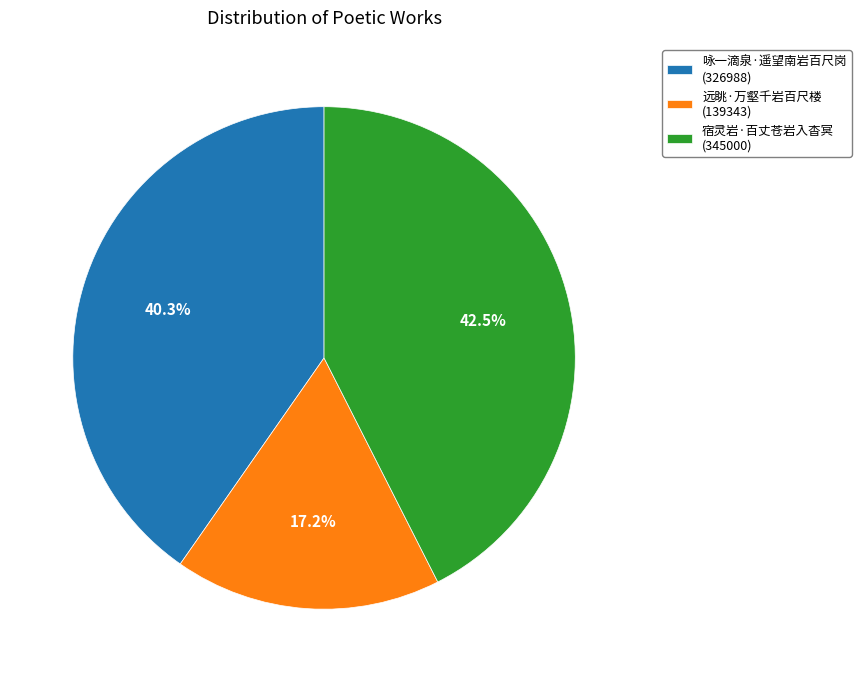

To the nearest percent, what is the average slice percentage?

33%